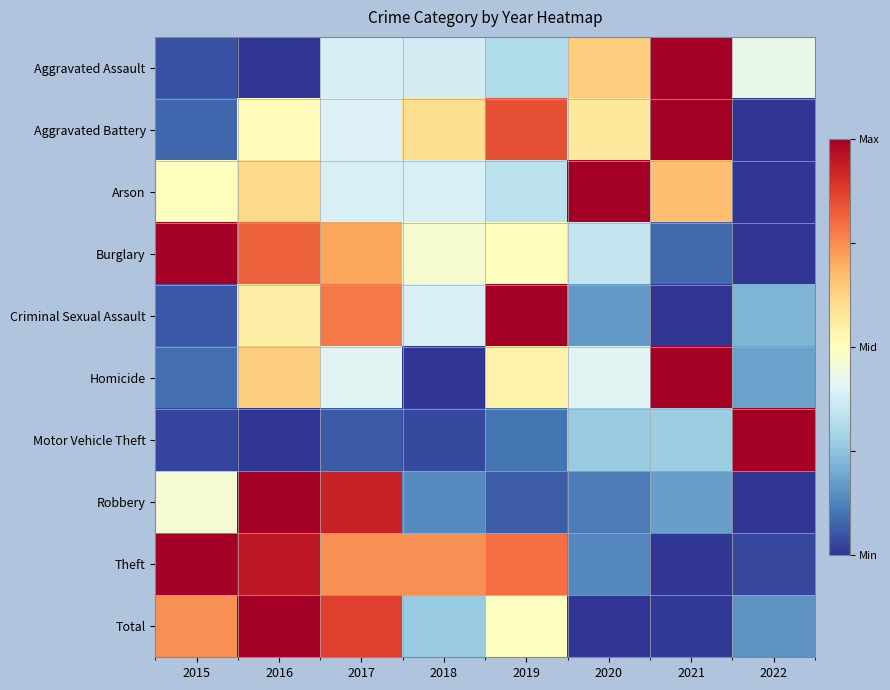

At how many categories does at least one series exceed 0?

8